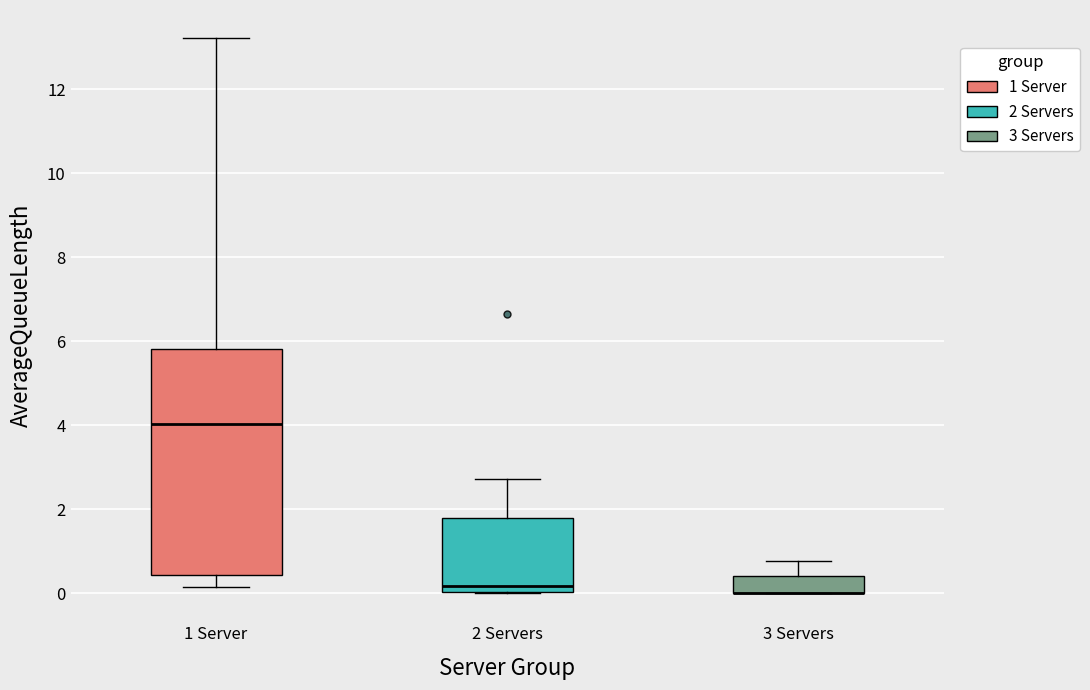

Comparing the boxes themselves (not the whiskers), which one is the tallest?

1 Server